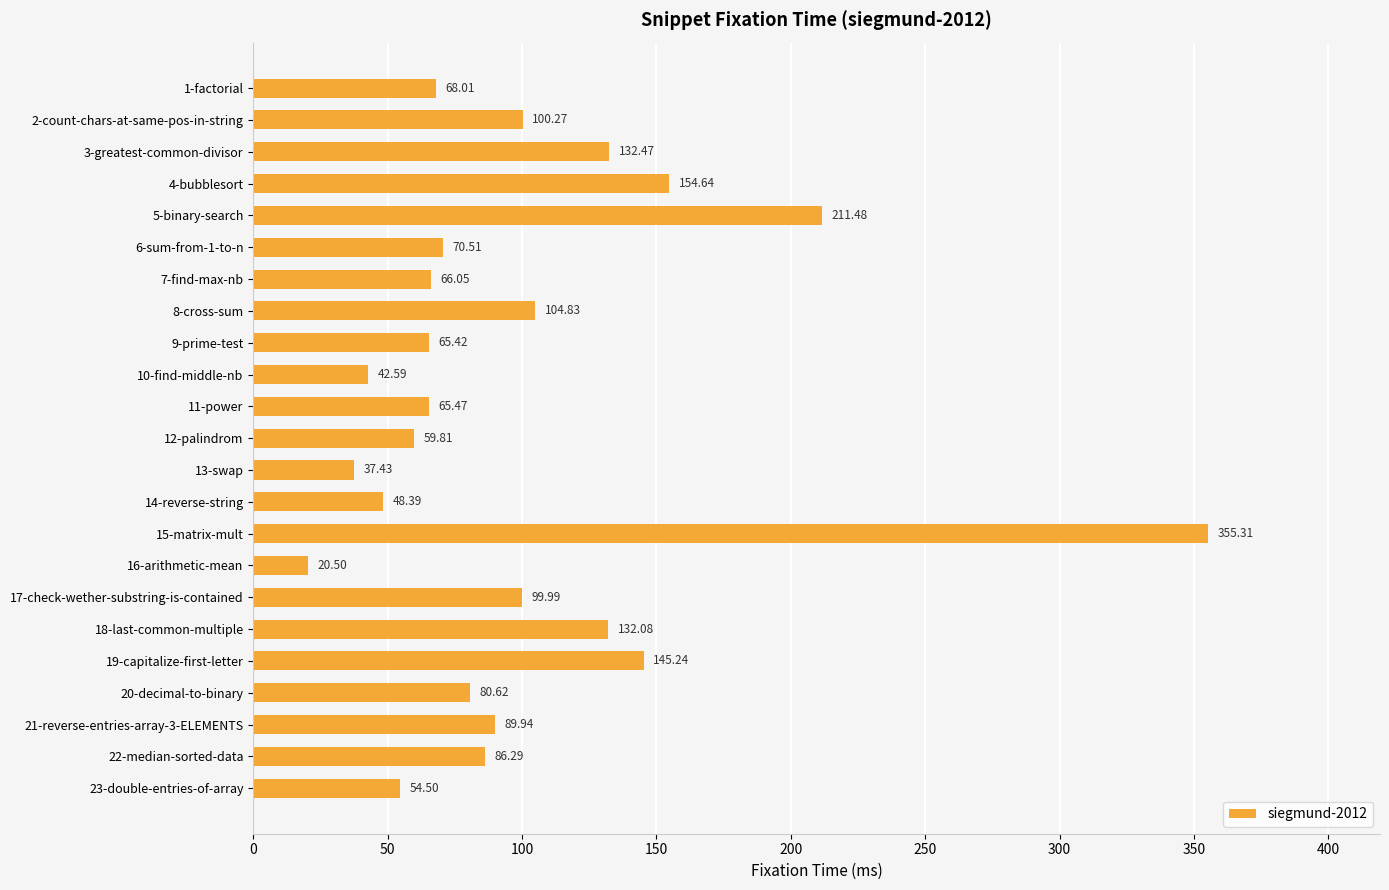

What is the change in value from 16-arithmetic-mean to 20-decimal-to-binary?

+60.1